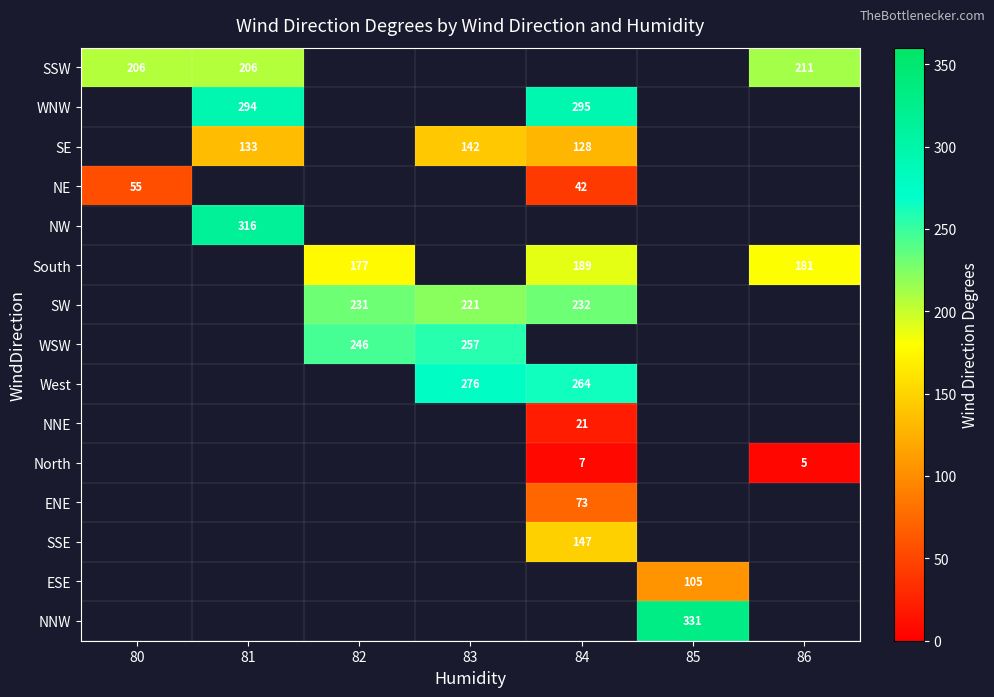

Is it true that ESE equals 182 at 85?

False